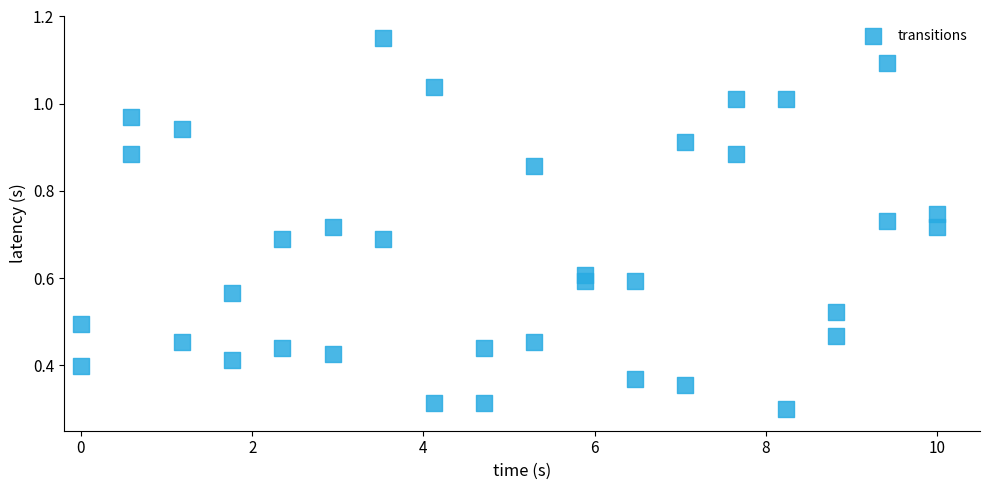

What is the range of X values (max minus min)?

10.0